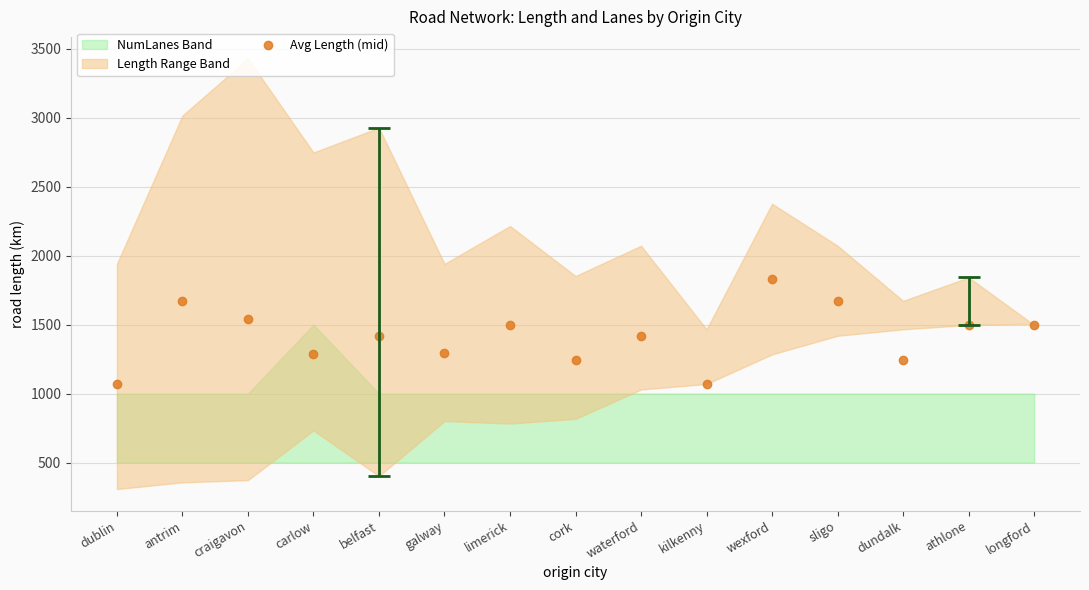

What is the change in value from cork to wexford?

+587.6